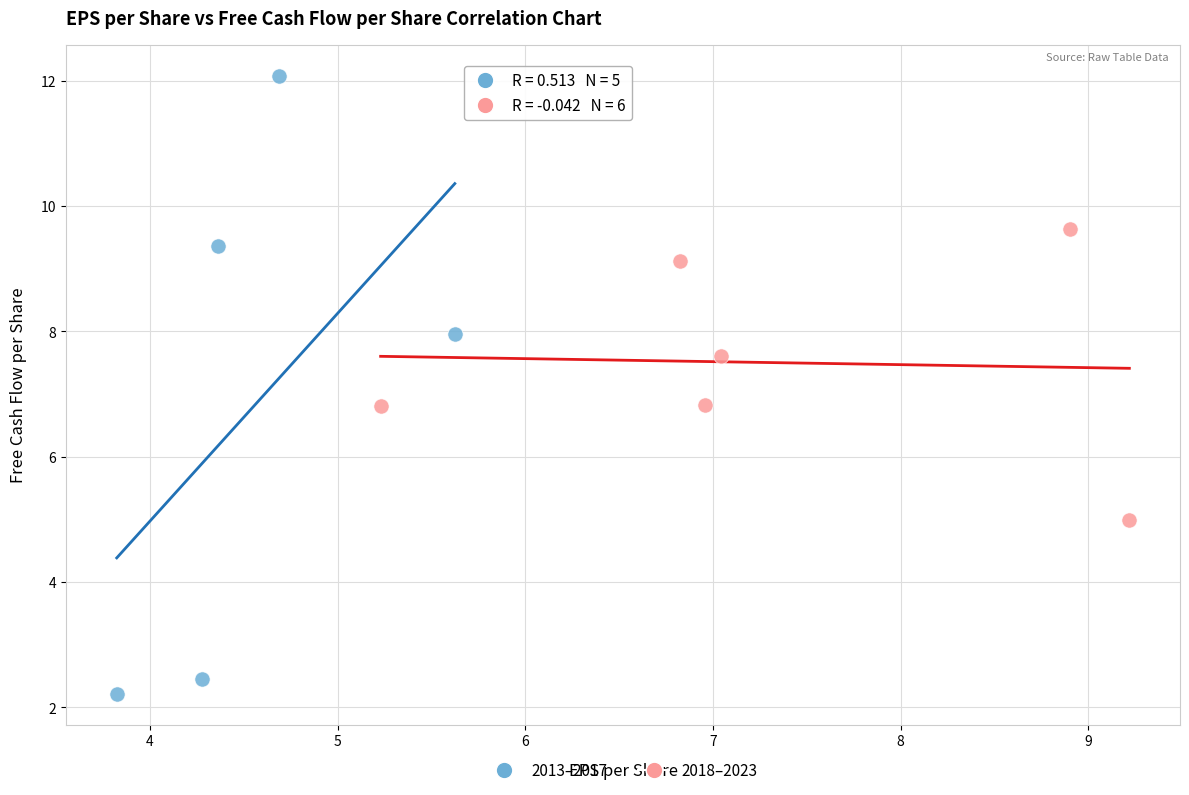

Which series contains the highest Y value?

2013–2017